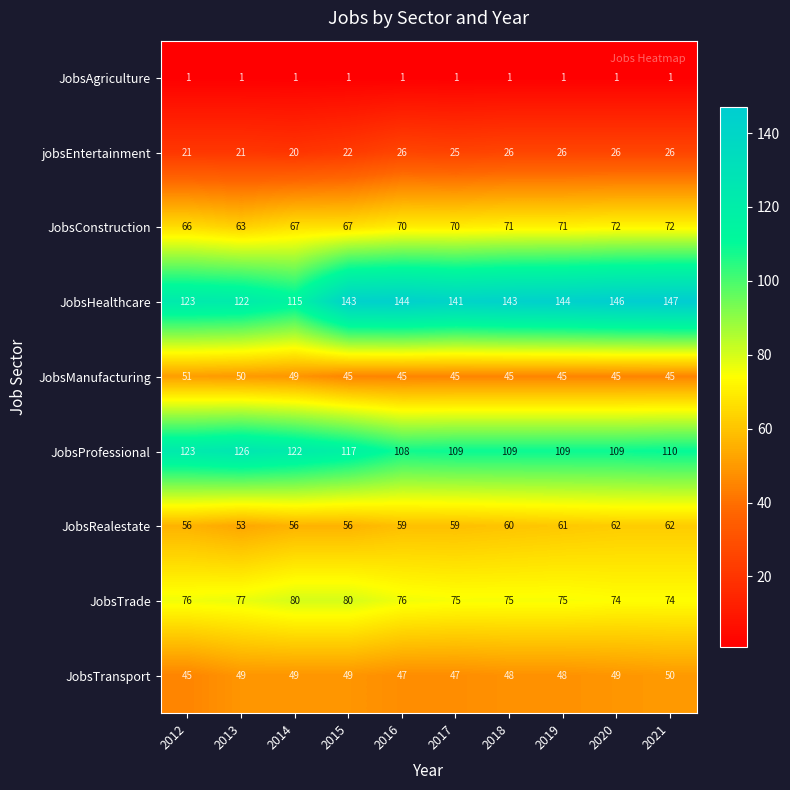

What is the greatest value displayed?

147